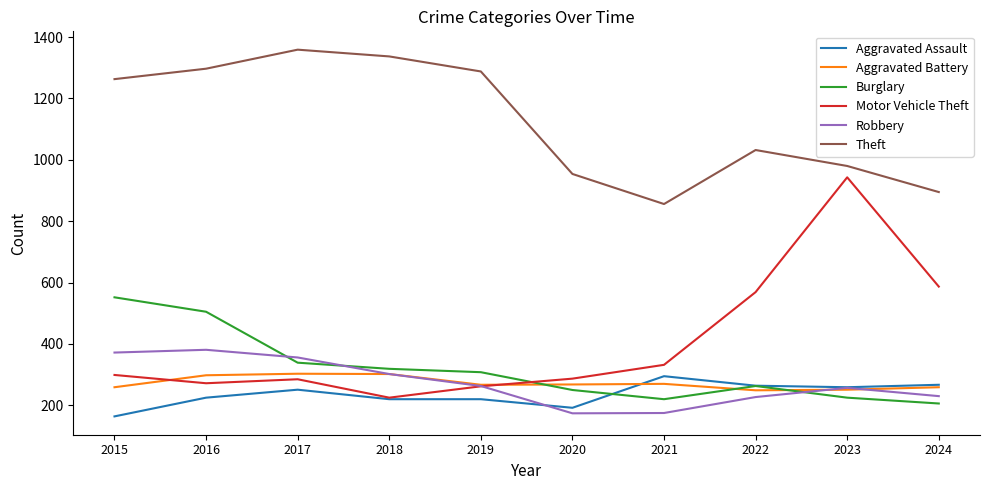

What is the difference between the second highest and second lowest values in the Motor Vehicle Theft series?

325